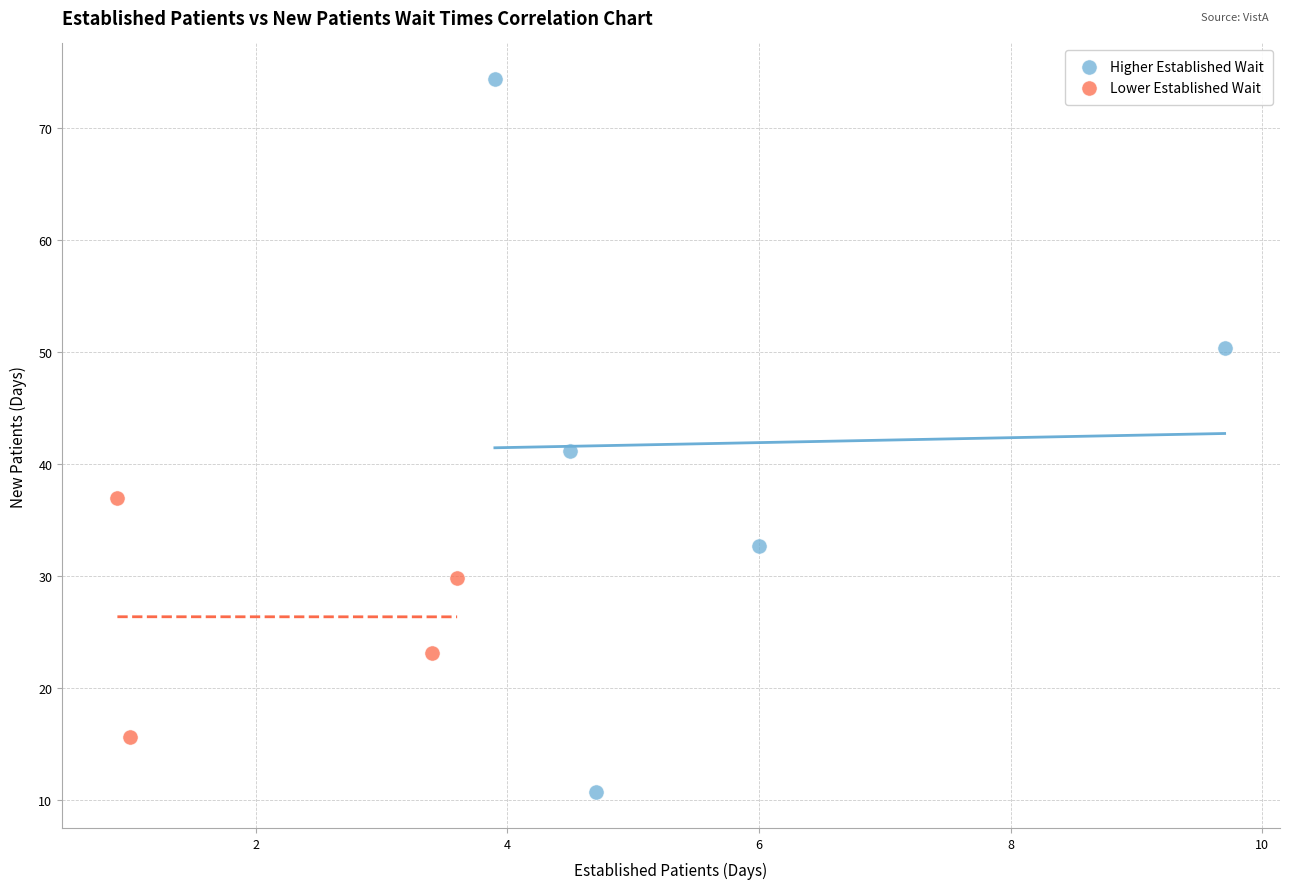

Which series has the widest spread of Y values?

Higher Established Wait